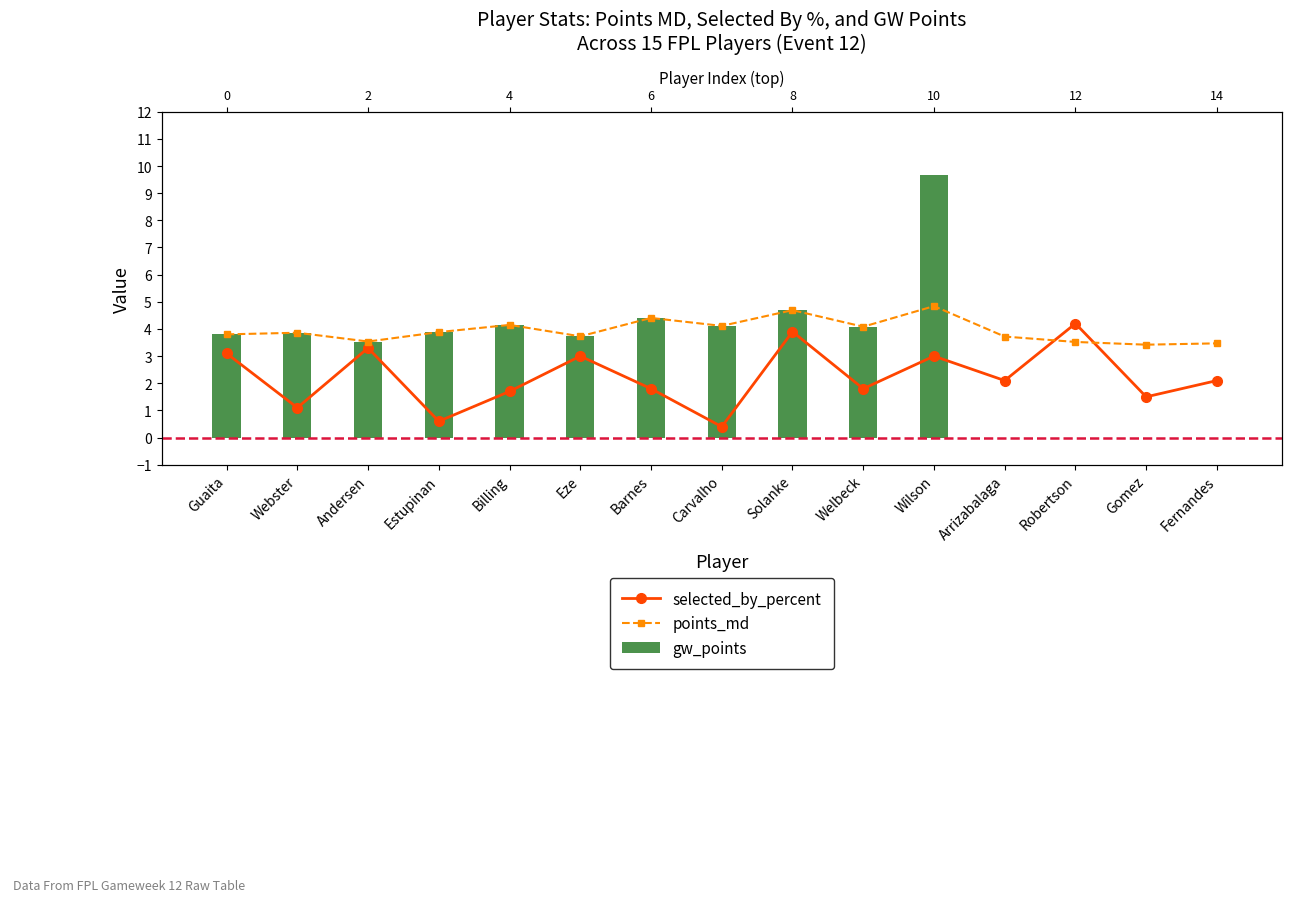

List the labels in order of points_md value, largest first.

Wilson, Solanke, Barnes, Billing, Carvalho, Welbeck, Estupinan, Webster, Guaita, Eze, Arrizabalaga, Andersen, Robertson, Fernandes, Gomez